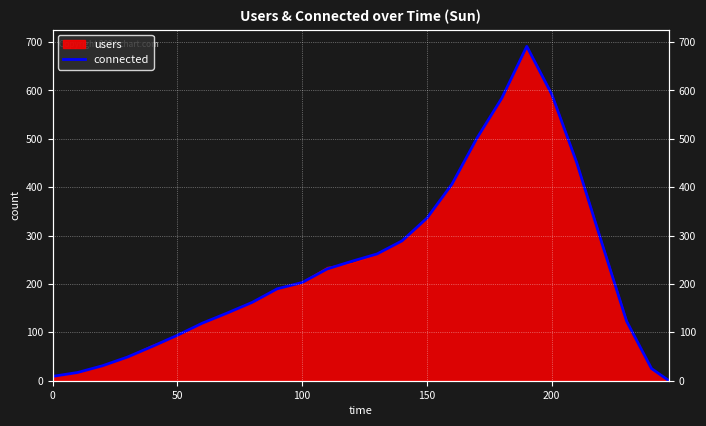

How many data points are less than 203?

13